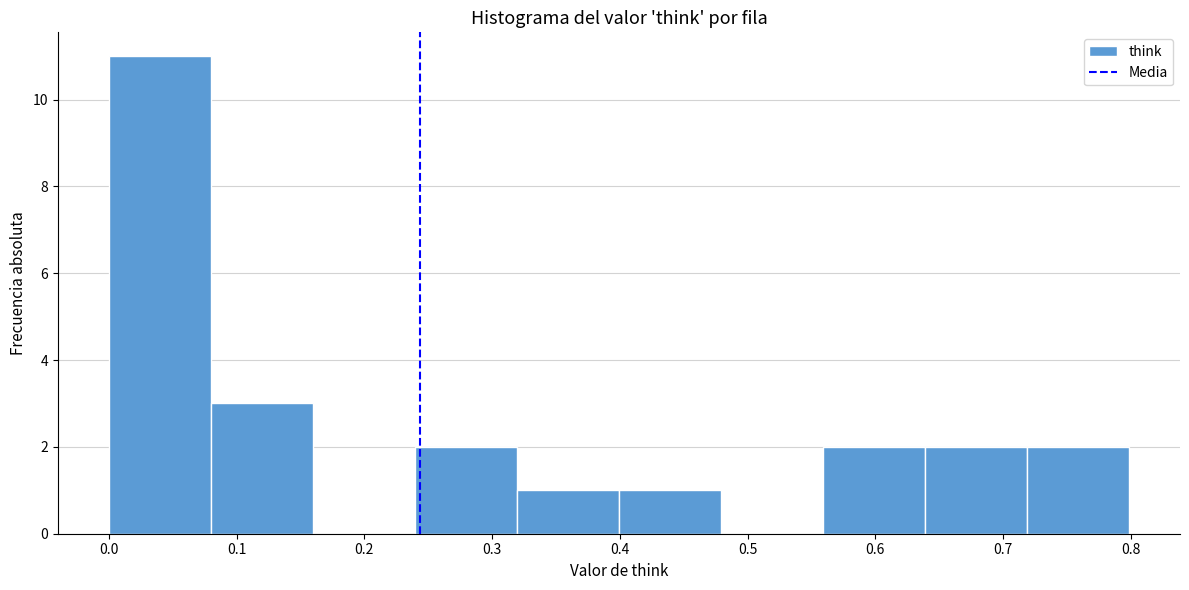

Over which range of the x-axis is the bar tallest?

0.00 to 0.08